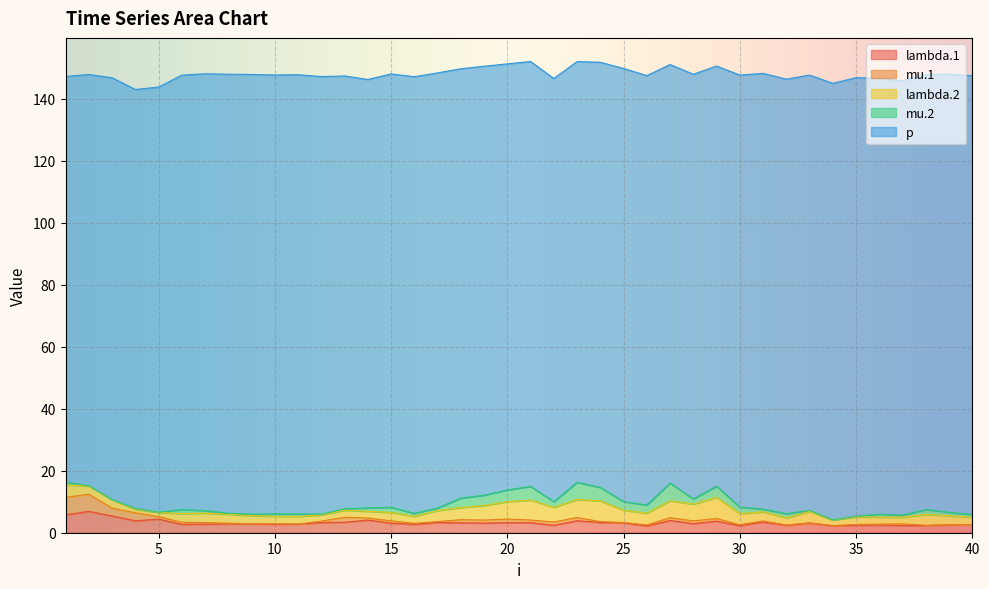

What is the difference between the maximum and second lowest values in the mu.1 series?

5.6